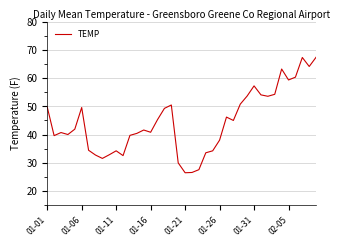

What is the difference between the maximum and minimum values?

41.1